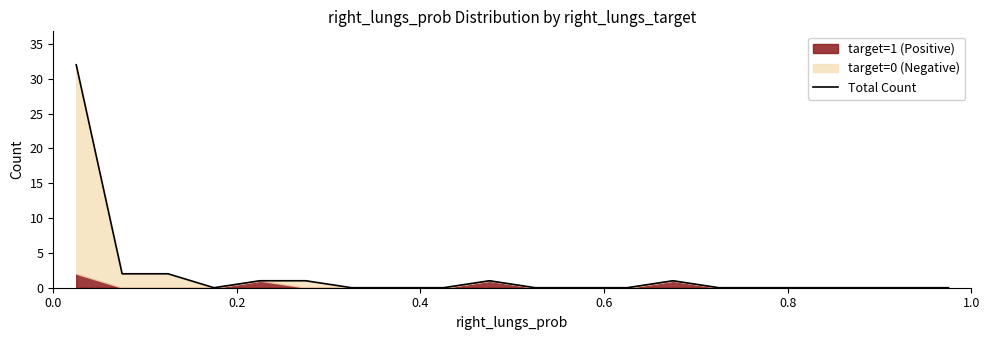

Reading left to right, transcribe all the data shown in this chart.

32	2	2	0	1	1	0	0	0	1	0	0	0	1	0	0	0	0	0	0